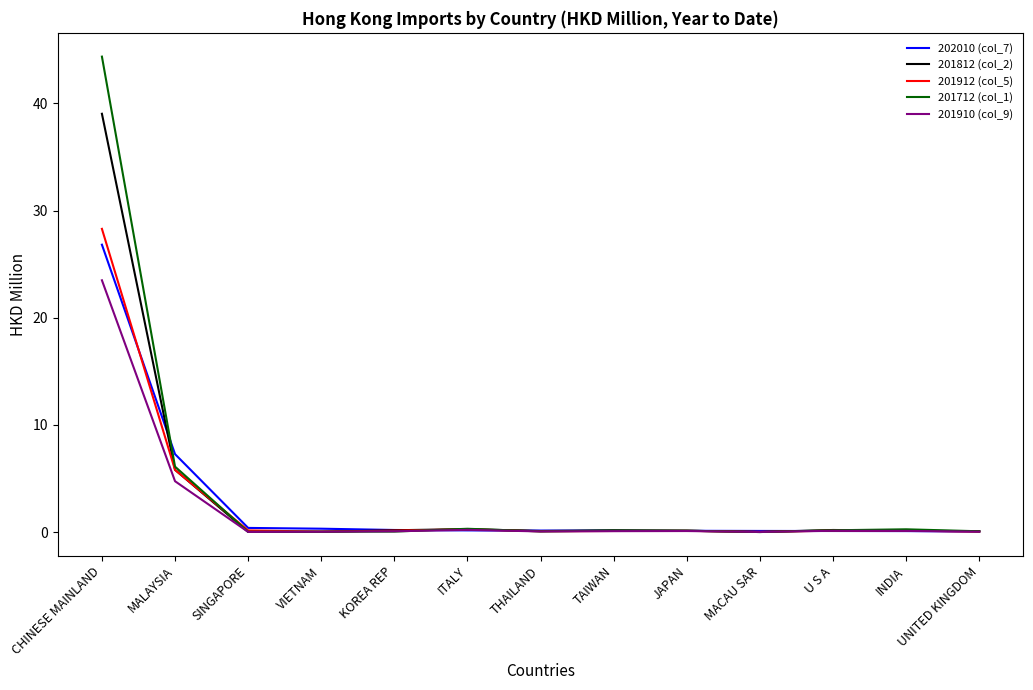

Which label corresponds to the largest value in the chart?

CHINESE MAINLAND